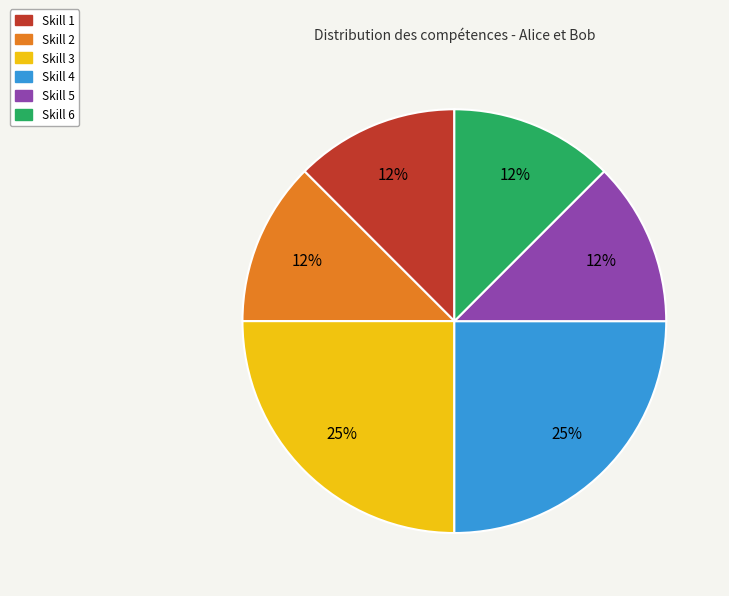

To the nearest percent, what is the average slice percentage?

17%